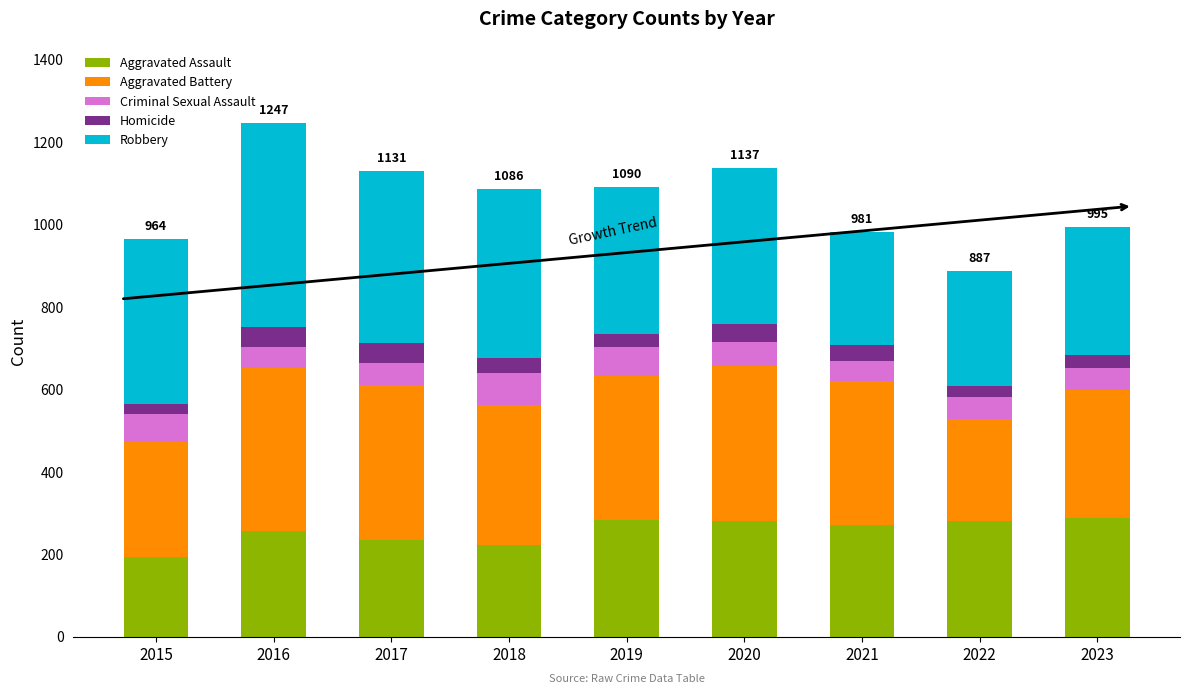

What is the total value across all series at 2015?

964